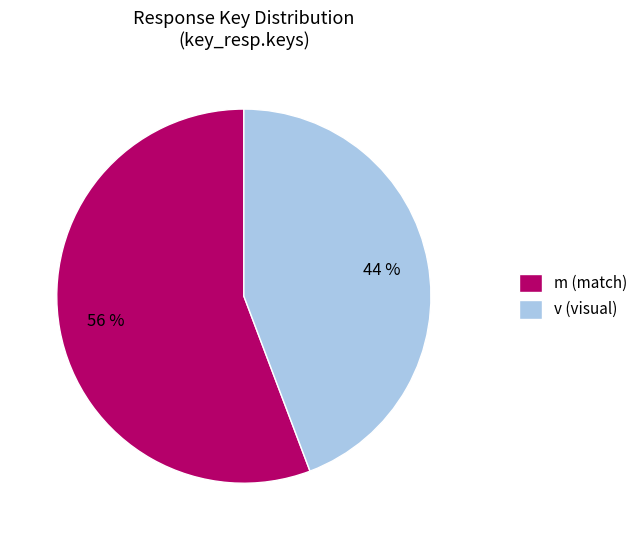

Do m (match) and v (visual) together represent more than half of the pie?

Yes